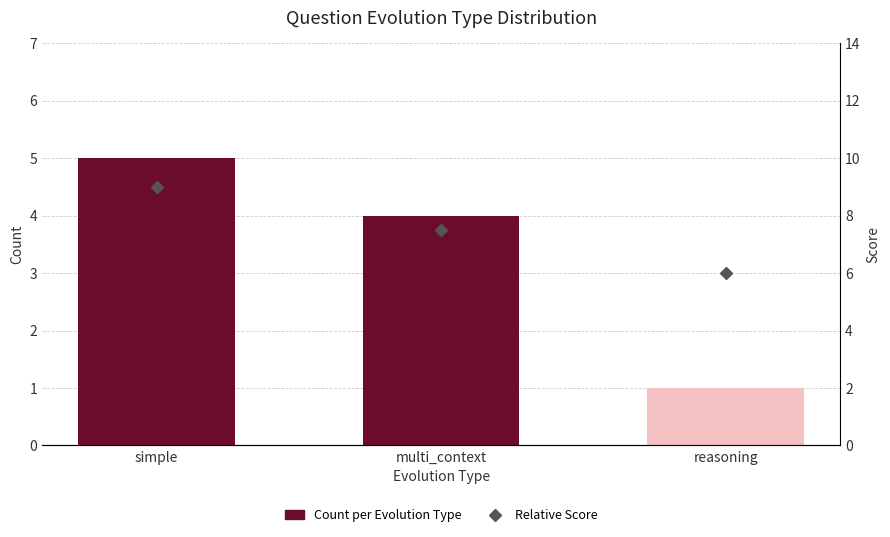

Which label corresponds to the smallest value in the chart?

reasoning